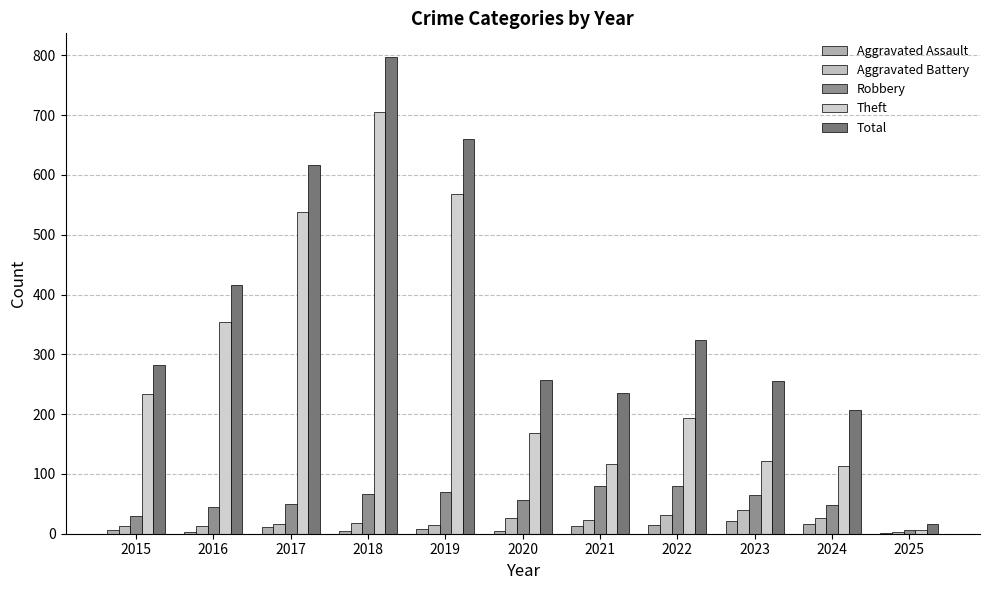

What is the average value of the Robbery series?

54